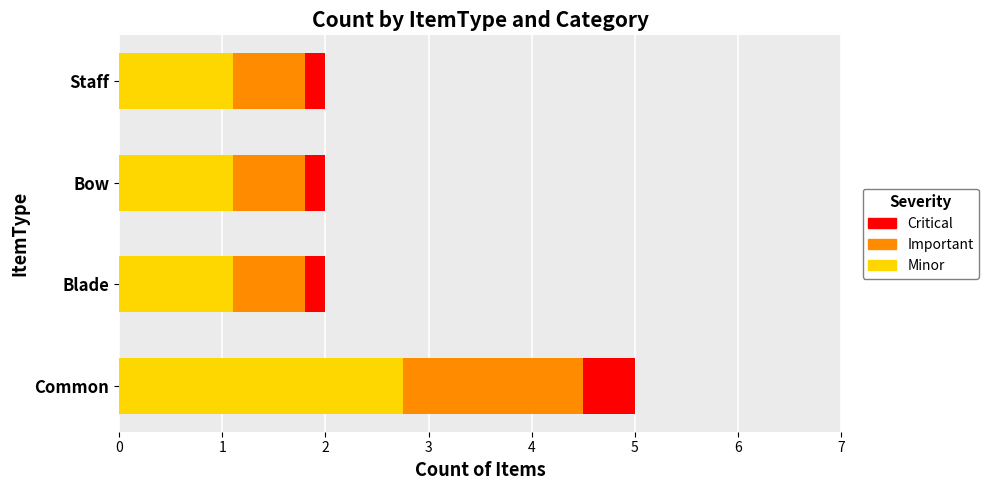

The value of Minor at Bow is 1.9. True or false?

False